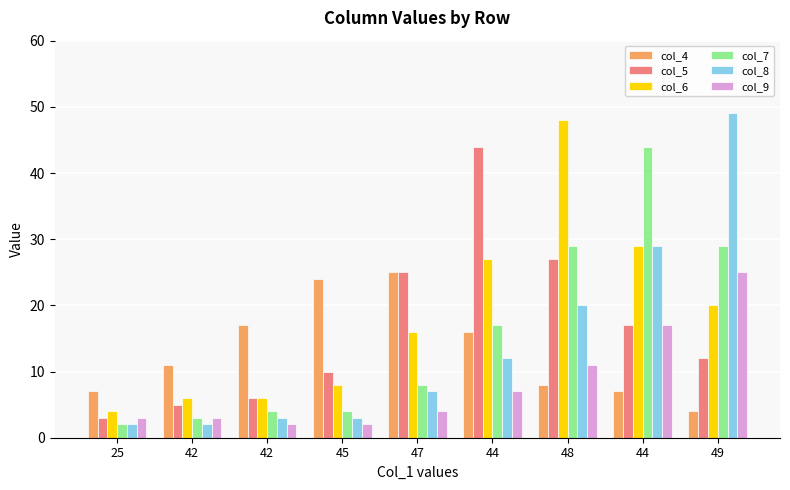

What are all the series names shown in the legend?

col_4, col_5, col_6, col_7, col_8, col_9